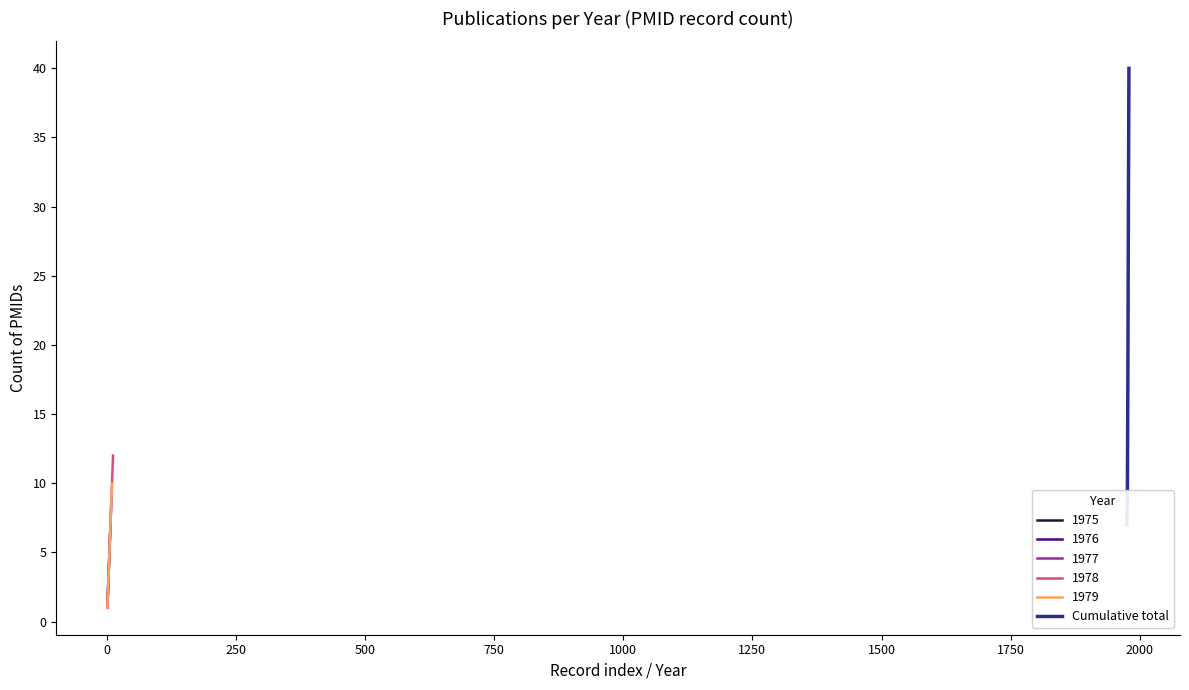

What is the ratio of the value at 0 to the value at 250?

0.5